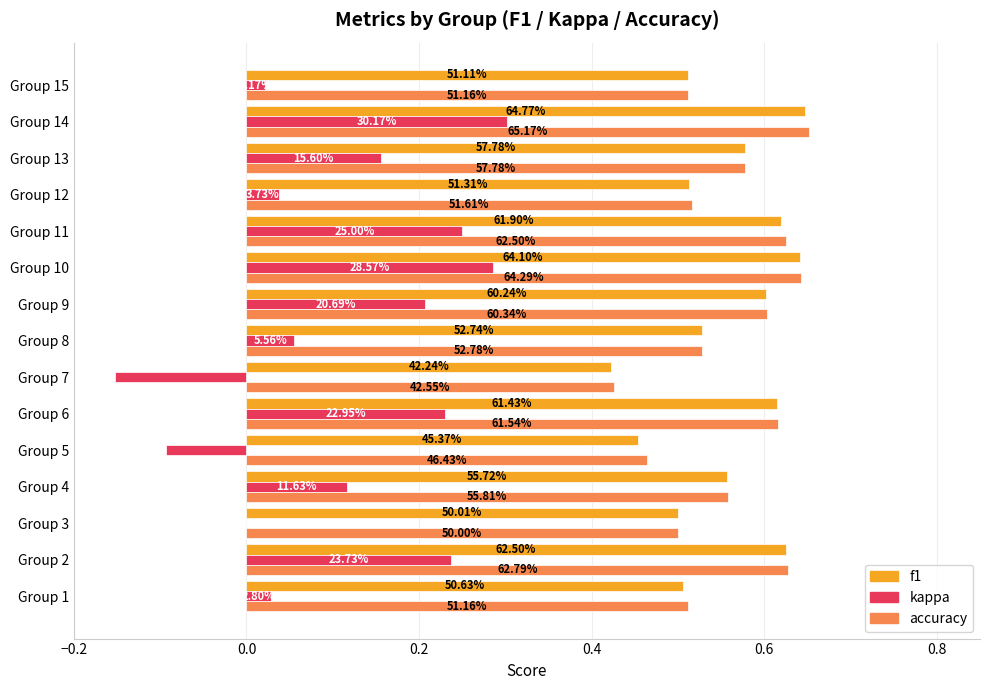

What are all the series names shown in the legend?

f1, kappa, accuracy